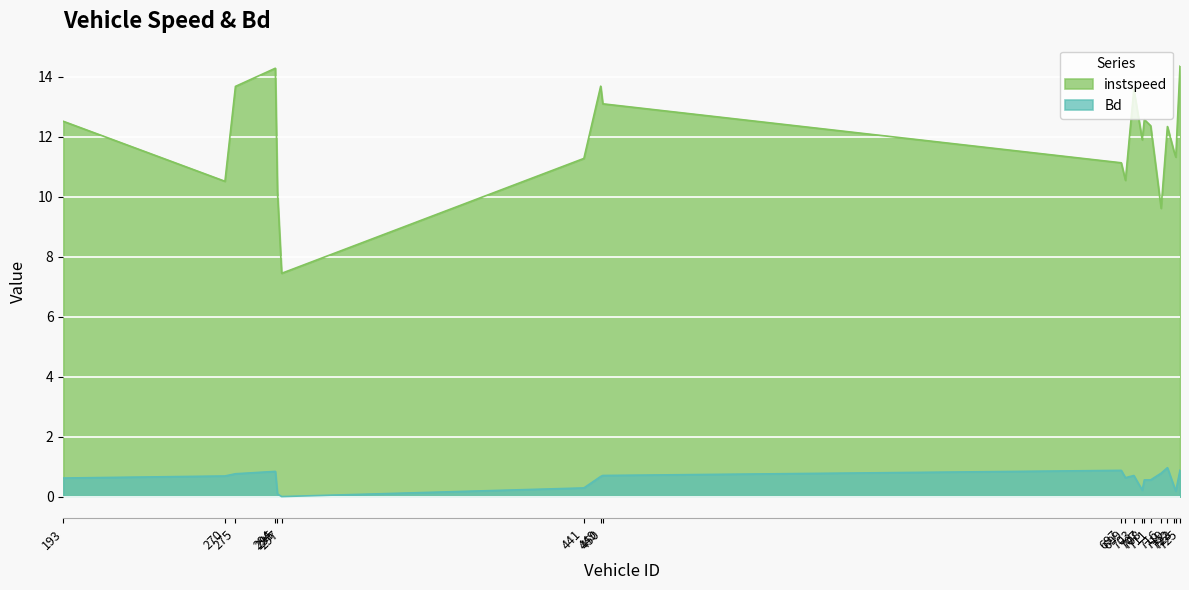

Reading left to right, what are all the values shown in this chart?

instspeed: 193=12.5	270=10.5	275=13.7	294=14.3	295=10.2	297=7.4	441=11.3	449=13.7	450=13.1	697=11.1	699=10.5	703=13.6	707=11.9	708=12.6	711=12.4	716=9.6	719=12.3	722=11.5	723=11.3	725=14.4
Bd: 193=0.6	270=0.7	275=0.8	294=0.8	295=0.1	297=0.0	441=0.3	449=0.7	450=0.7	697=0.9	699=0.6	703=0.7	707=0.2	708=0.6	711=0.6	716=0.8	719=1.0	722=0.4	723=0.2	725=0.9